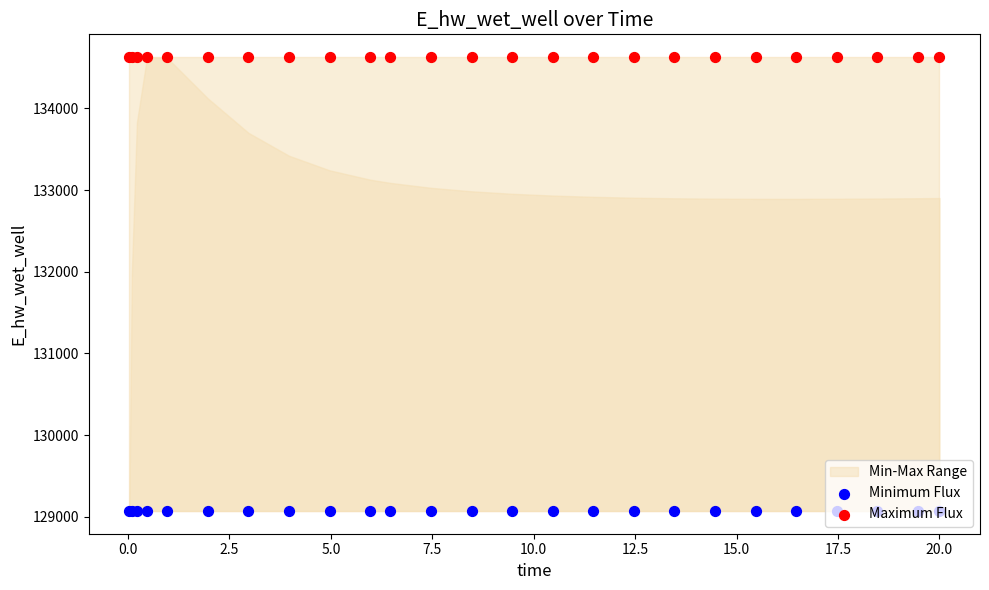

Is the value of Maximum Flux at 2.5 greater than the value of Minimum Flux at 24?

Yes